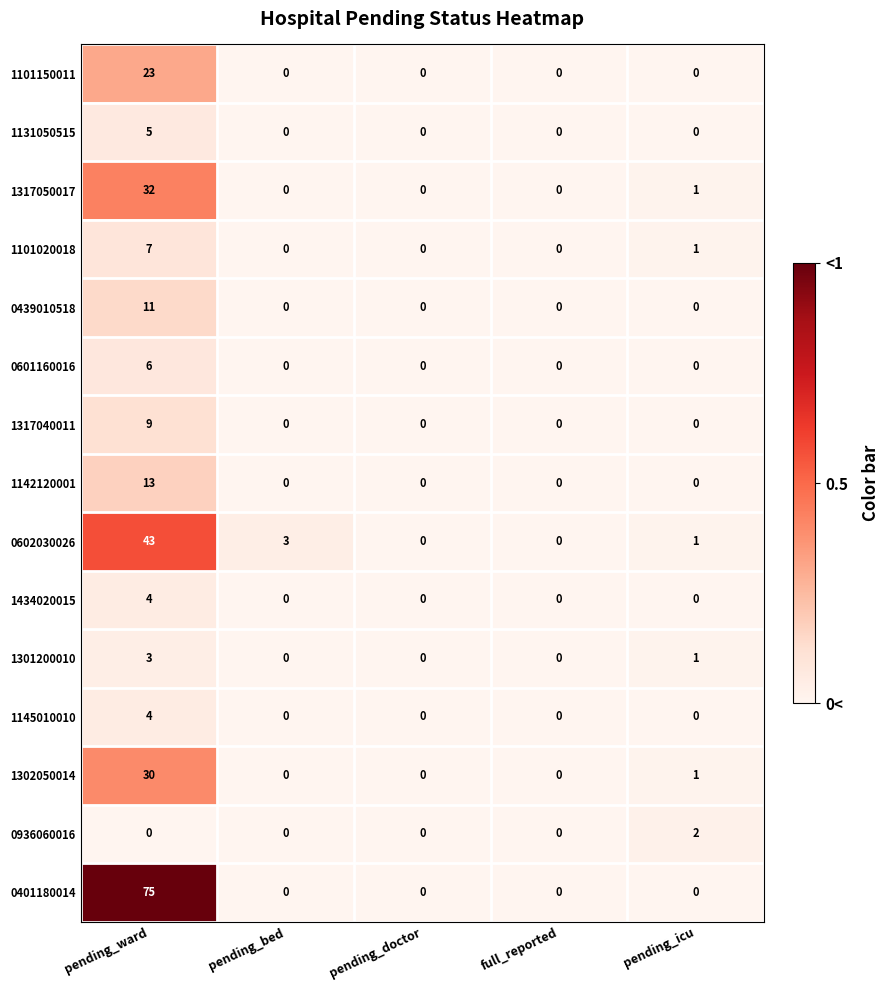

What is the total value across all series at pending_icu?

7